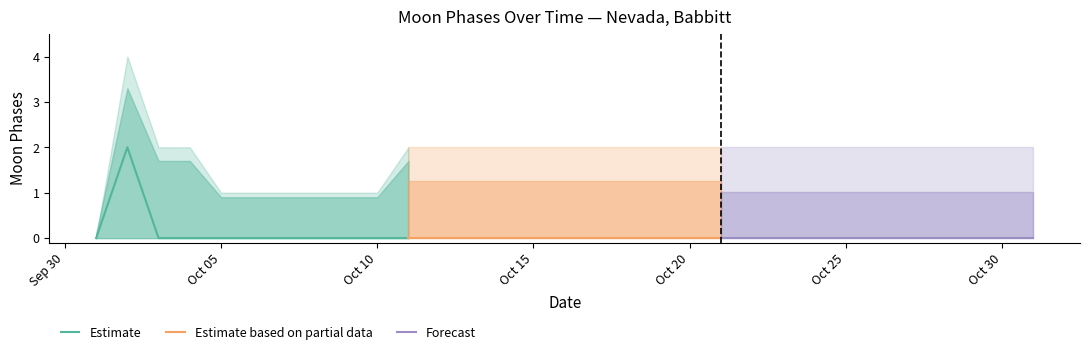

True or false: Estimate has a value of 0 at Oct 05.

True